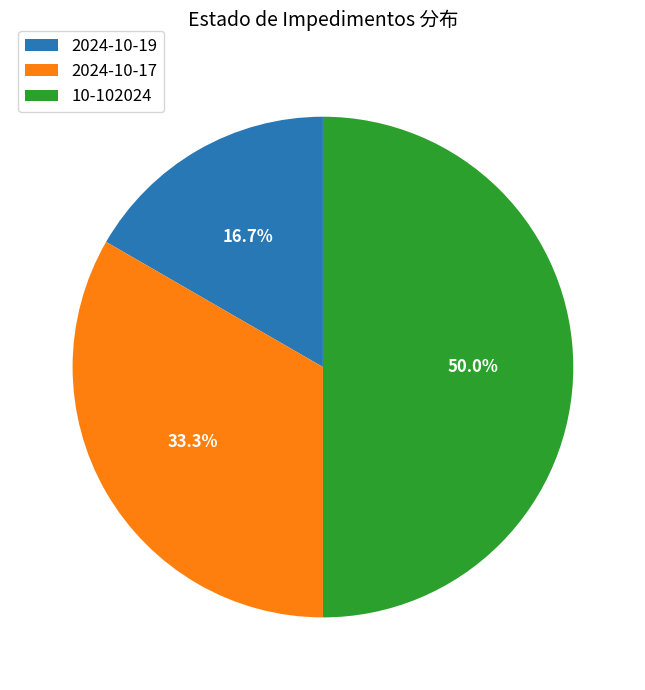

Rank the categories by value from lowest to highest.

2024-10-19, 2024-10-17, 10-102024